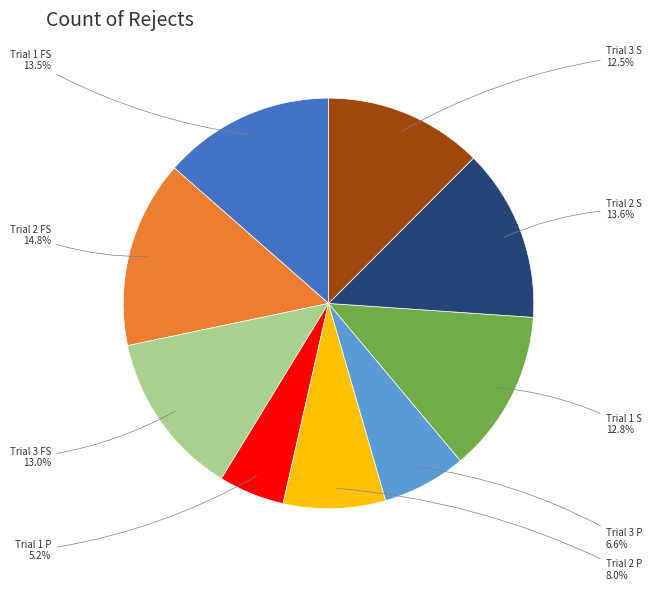

To the nearest percent, what percentage of the pie is Trial 3 FS?

13%